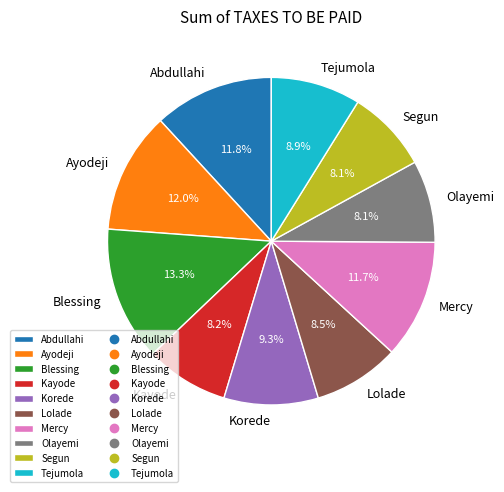

How many slices are in this pie chart?

10